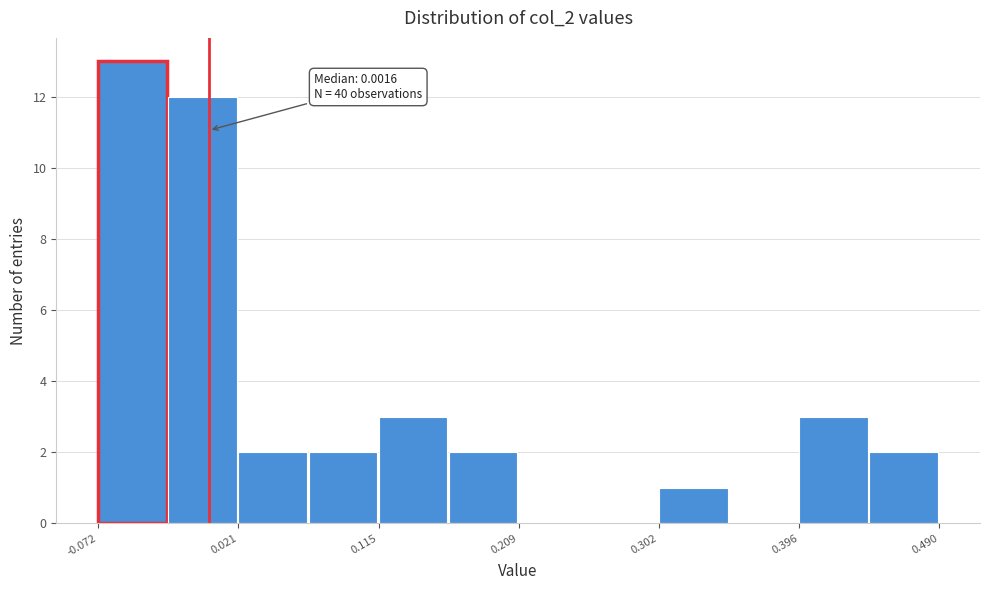

Which range on the x-axis has the tallest bar?

-0.07 to -0.03